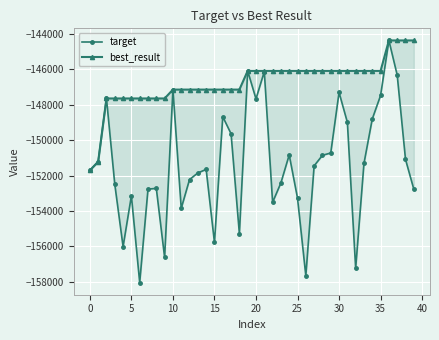

What is the average value of the target series?

-151368